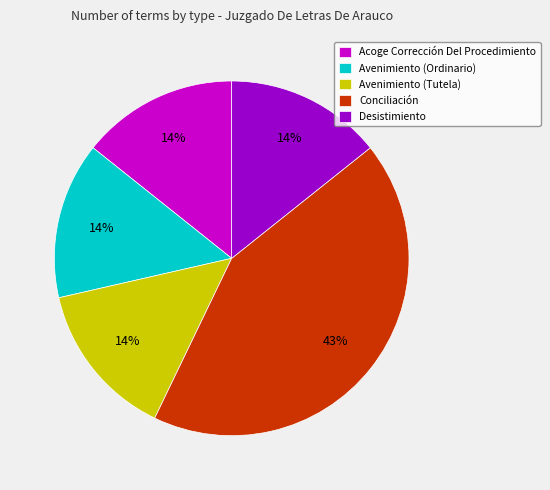

How many segments does this pie chart have?

5